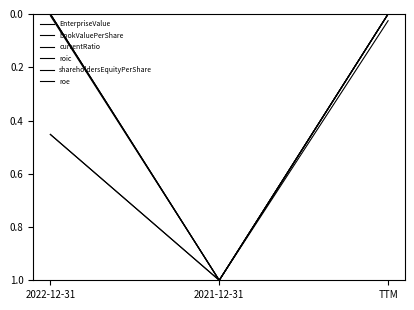

Is this an area chart (filled region under the line)?

No